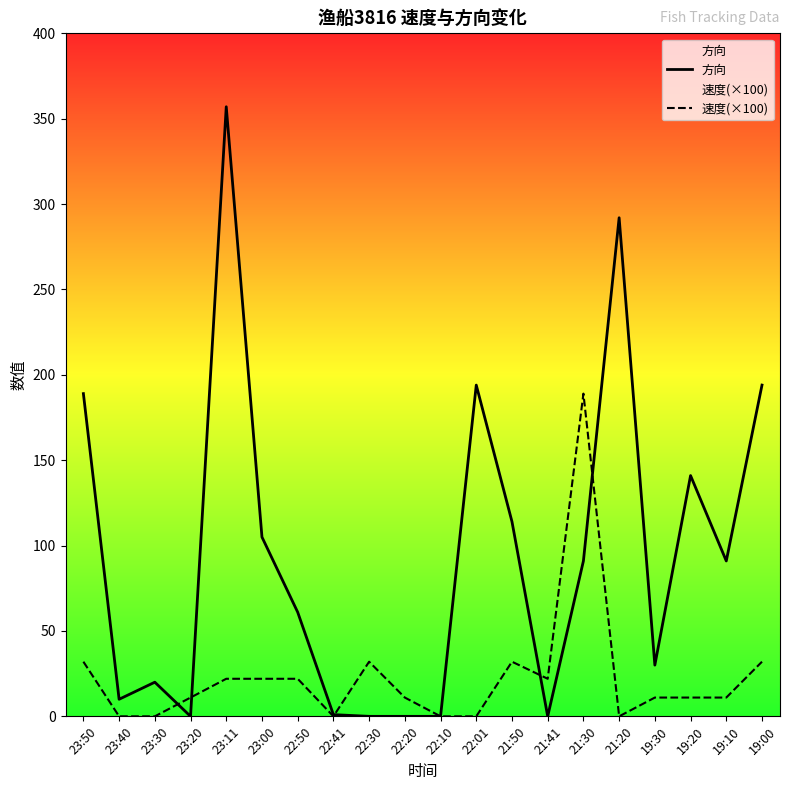

Which series has the largest range (max minus min)?

方向